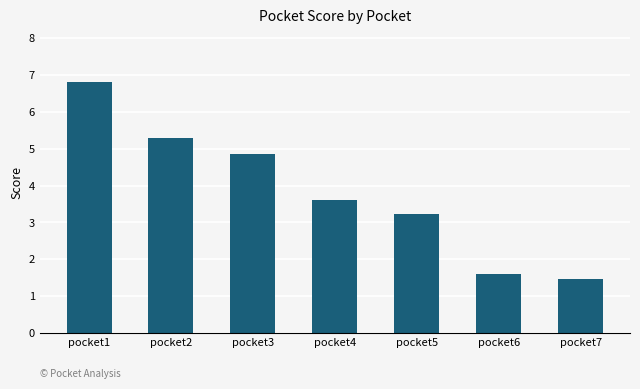

At which category does the chart reach its minimum across all series?

pocket7